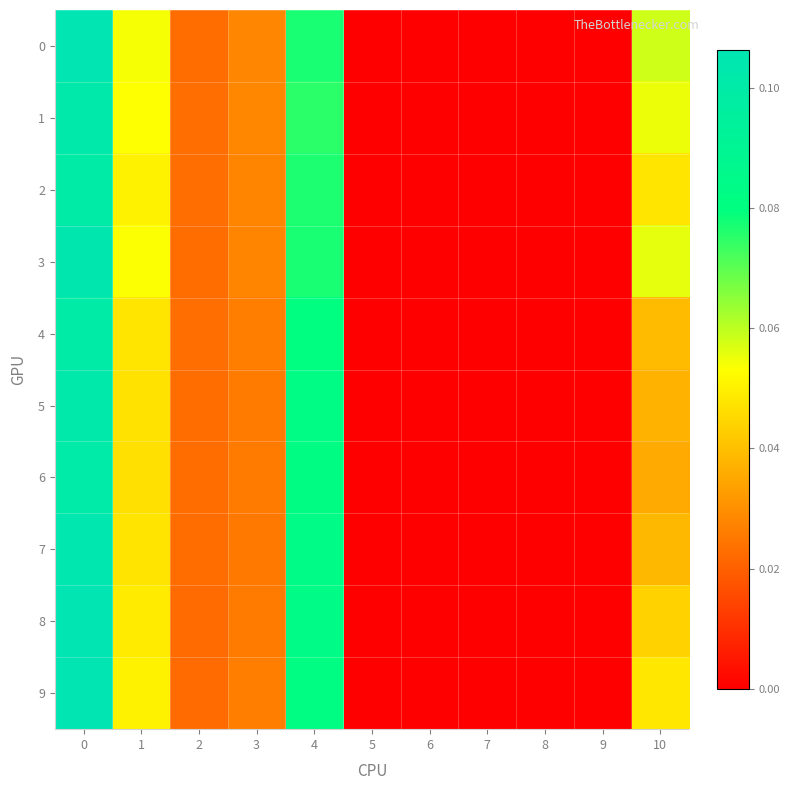

Which series has the widest spread of values?

8